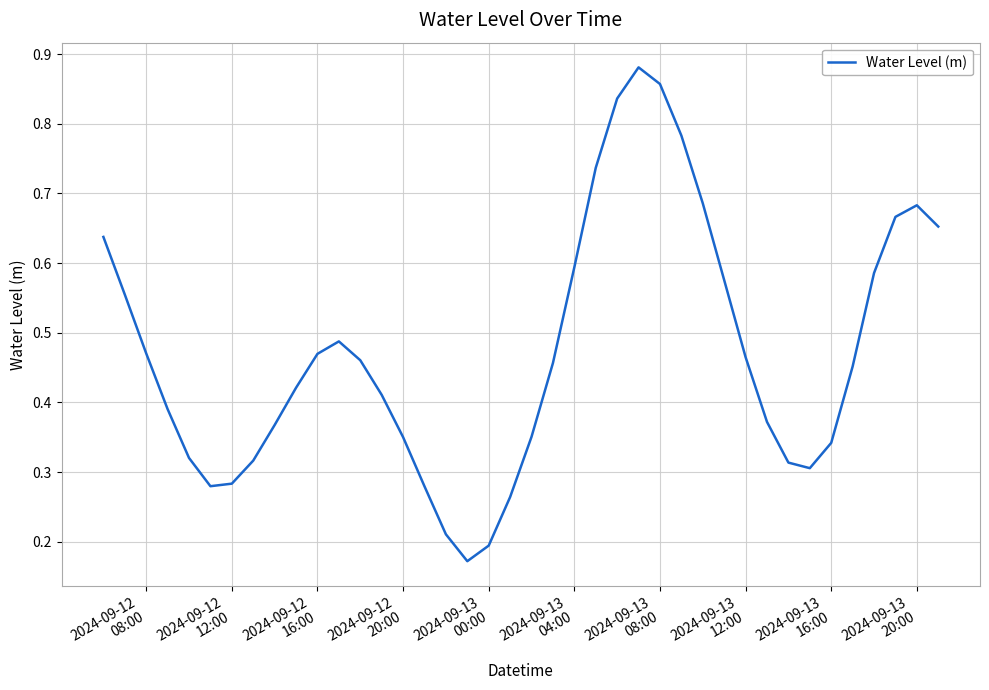

Reading left to right, transcribe all the data shown in this chart.

0.6	0.6	0.5	0.4	0.3	0.3	0.3	0.3	0.4	0.4	0.5	0.5	0.5	0.4	0.4	0.3	0.2	0.2	0.2	0.3	0.4	0.5	0.6	0.7	0.8	0.9	0.9	0.8	0.7	0.6	0.5	0.4	0.3	0.3	0.3	0.5	0.6	0.7	0.7	0.7